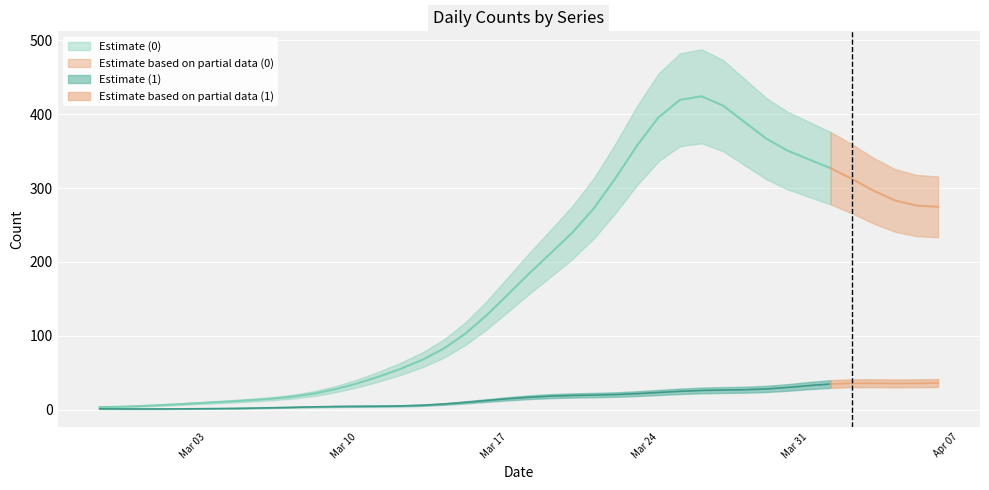

At which label does 0 first exceed 177?

2020-03-19